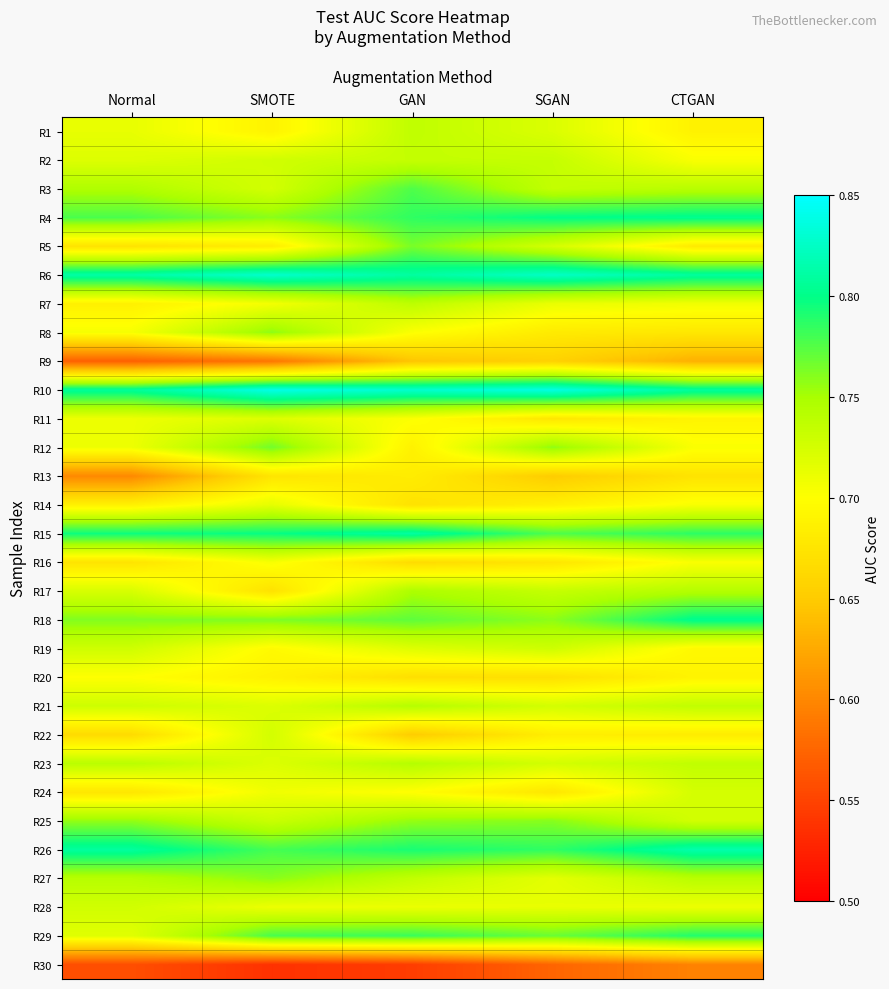

Between GAN and CTGAN, which is larger?

GAN